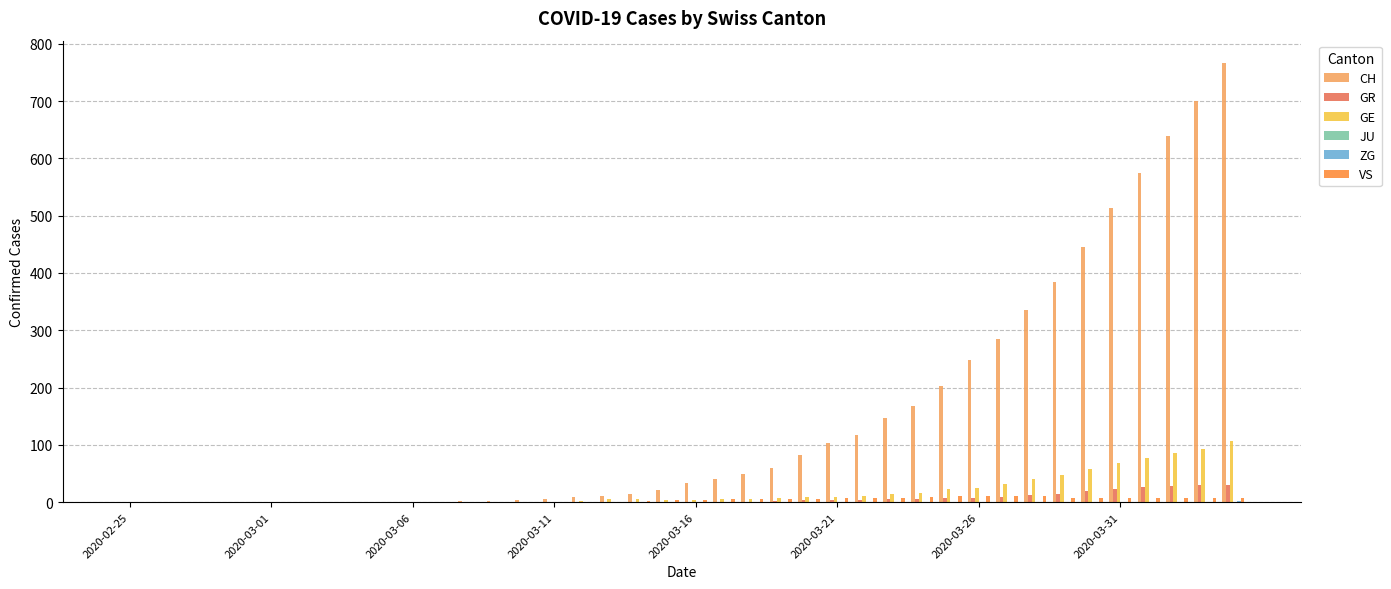

Are the bars grouped side by side (vs. stacked)?

Yes